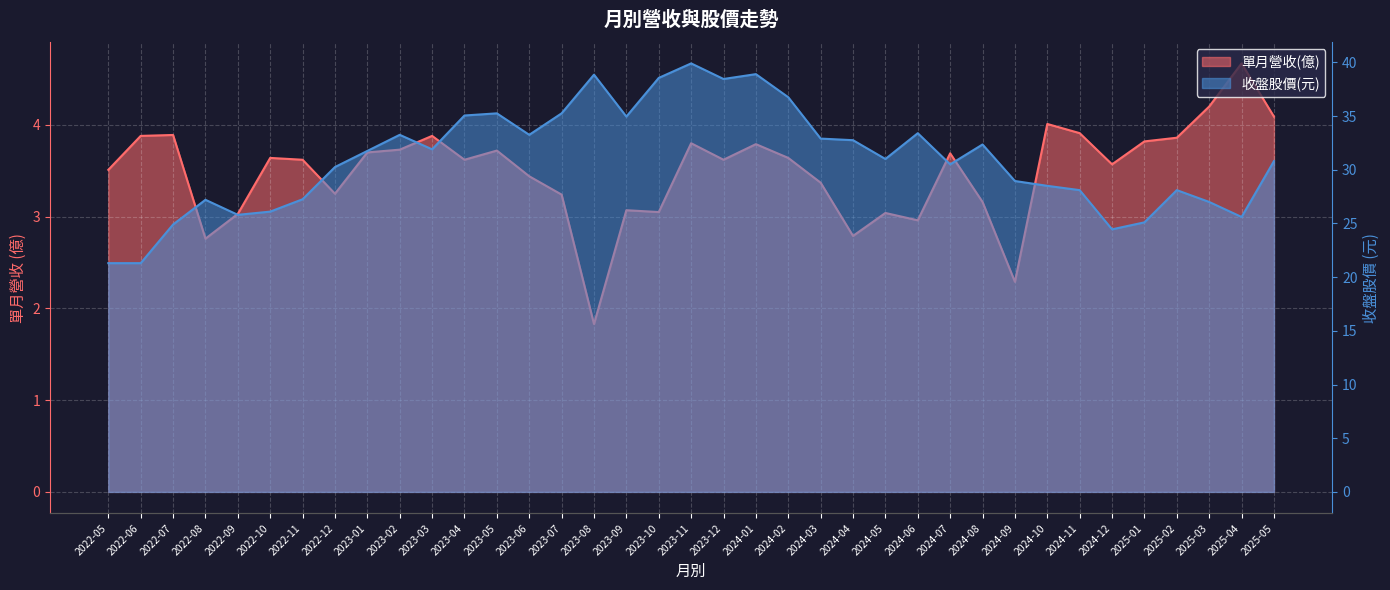

List the labels in order of 收盤股價 value, smallest first.

2022-05, 2022-06, 2024-12, 2022-07, 2025-01, 2025-04, 2022-09, 2022-10, 2025-03, 2022-08, 2022-11, 2024-11, 2025-02, 2024-10, 2024-09, 2022-12, 2024-07, 2025-05, 2024-05, 2023-01, 2023-03, 2024-08, 2024-04, 2024-03, 2023-02, 2023-06, 2024-06, 2023-09, 2023-04, 2023-05, 2023-07, 2024-02, 2023-12, 2023-10, 2023-08, 2024-01, 2023-11